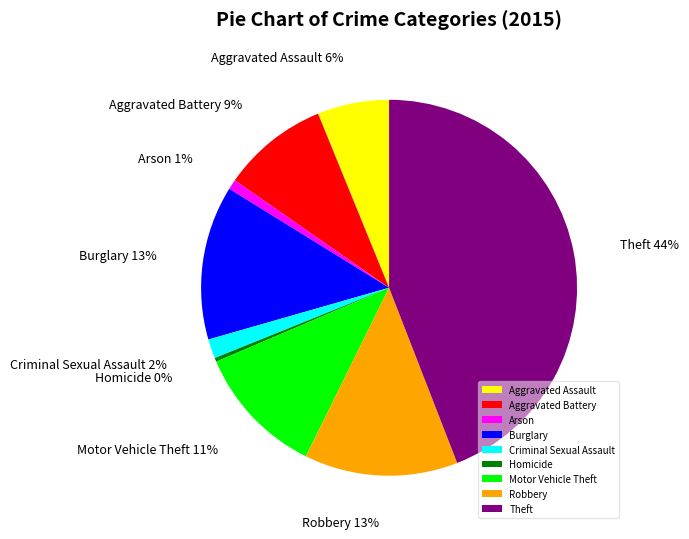

Do Arson and Robbery together represent more than half of the pie?

No